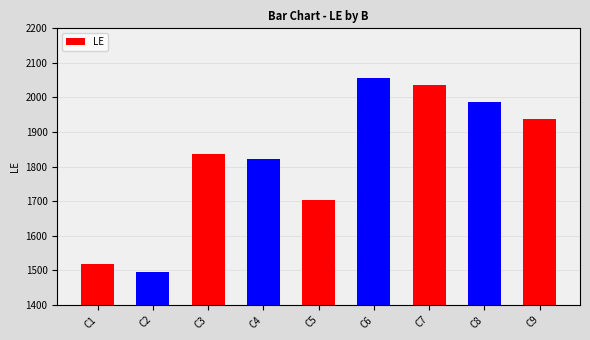

Rank the categories by value from lowest to highest.

C2, C1, C5, C4, C3, C9, C8, C7, C6